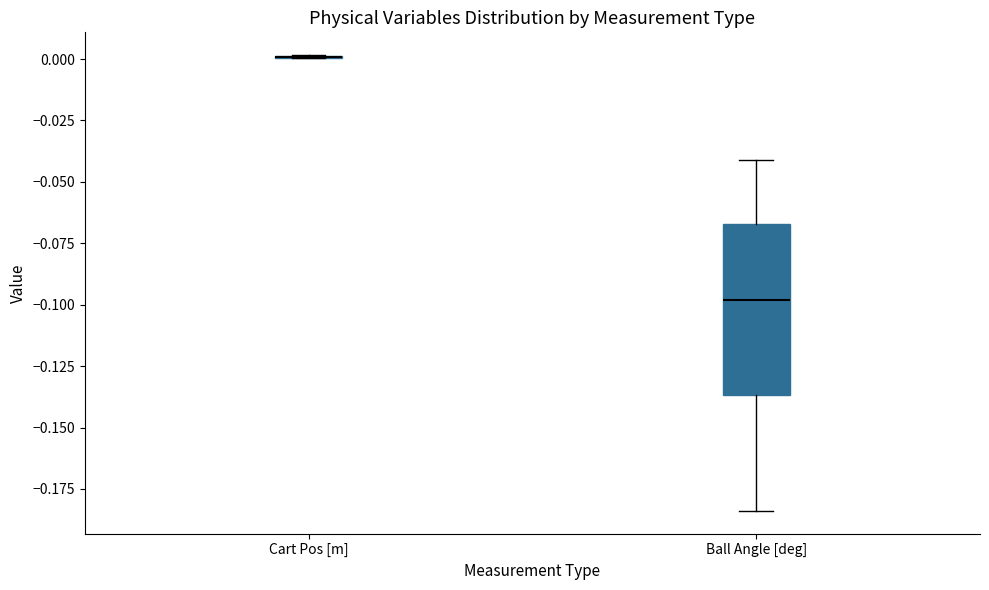

Reading left to right, transcribe this box plot: for each box, give where its median line is, the range the box spans, and where its two whiskers end, as read against the y-axis. The values are not printed on the chart, so give them approximately, as read against the axis.

Cart Pos [m]: box collapsed to a line at 0.000, whiskers 0.000 to 0.000
Ball Angle [deg]: median -0.100, box -0.135 to -0.065, whiskers -0.185 to -0.040